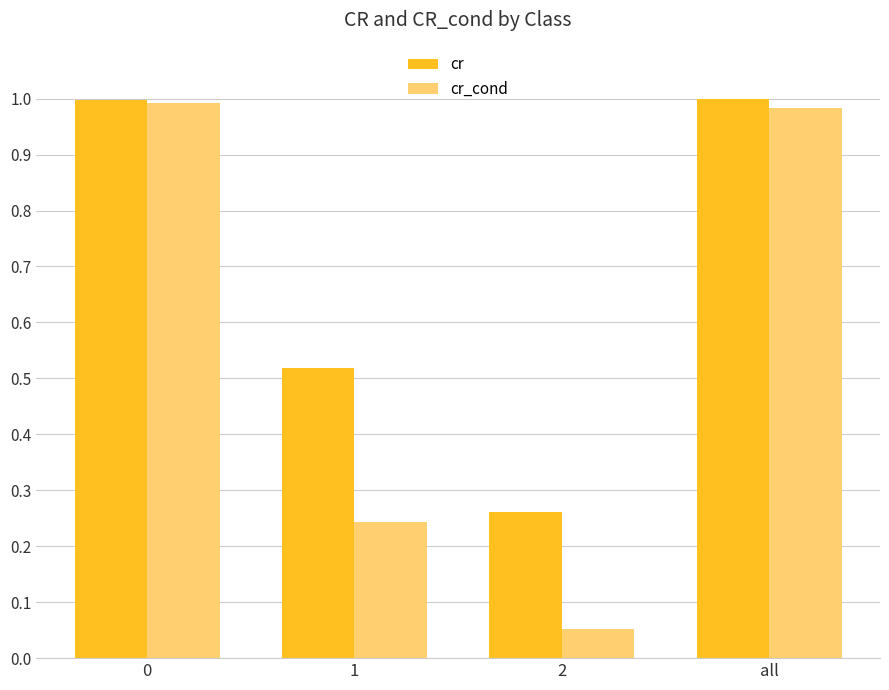

Which series has the widest spread of values?

cr_cond